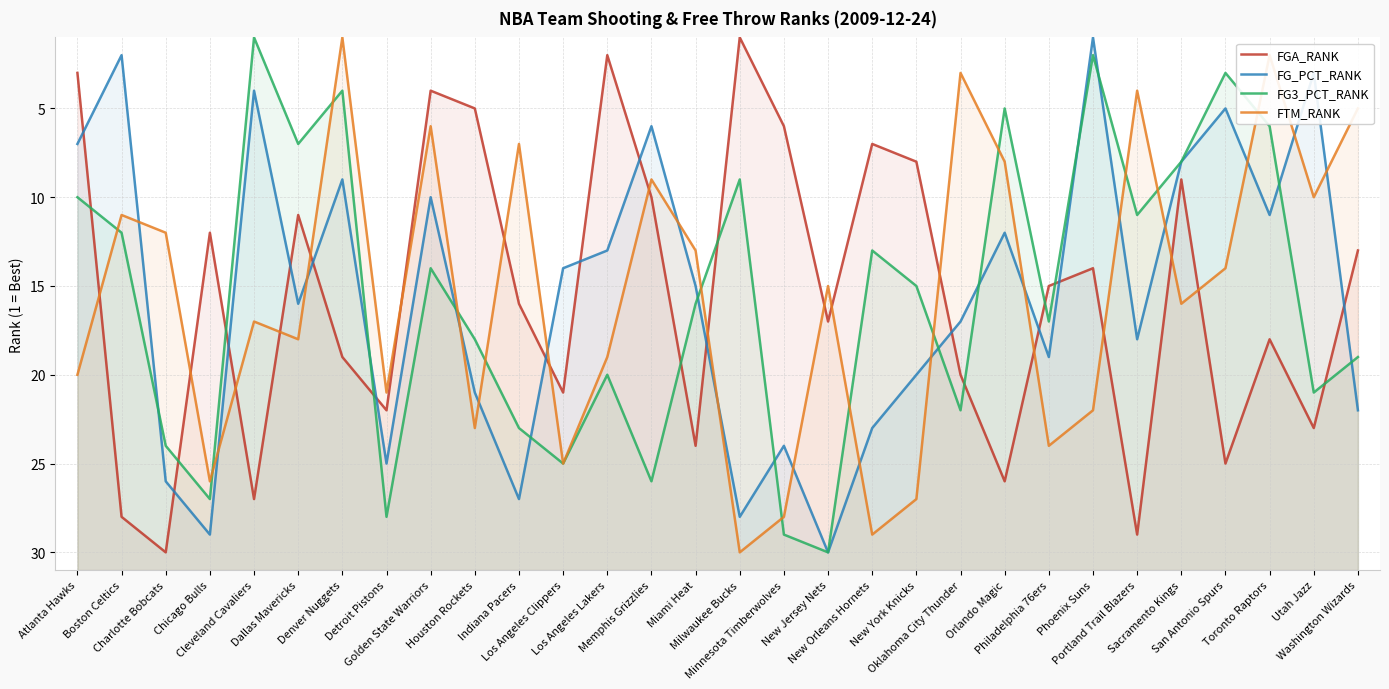

In FTM_RANK, how many points are lower than both neighbors (excluding endpoints)?

10